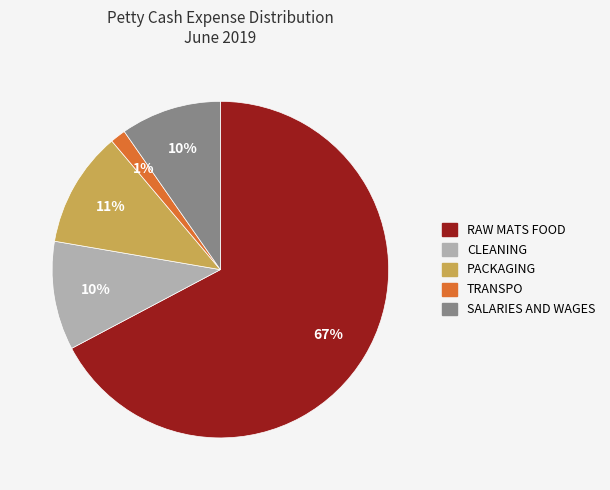

Which slice is the smallest?

TRANSPO